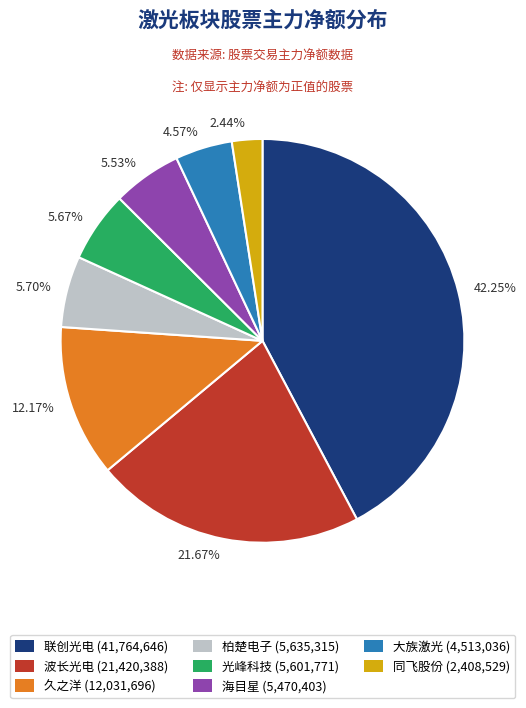

Does 5.67% account for over 50% of the chart?

No